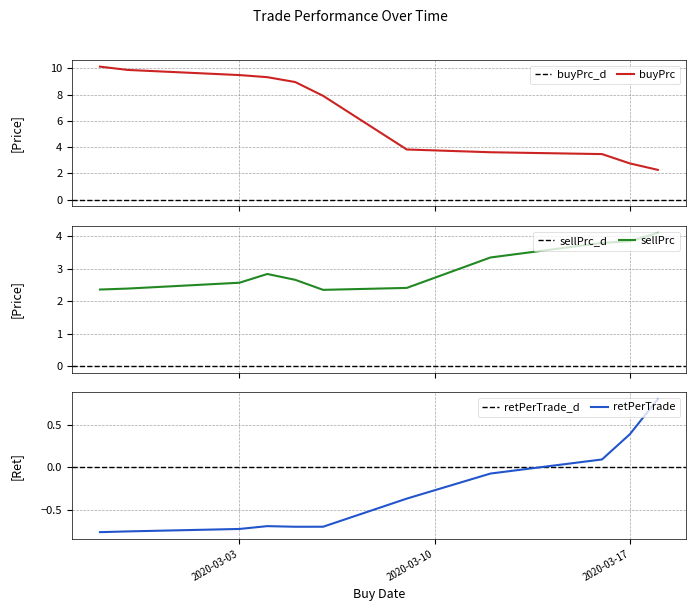

How many data points in buyPrc are above 7?

6